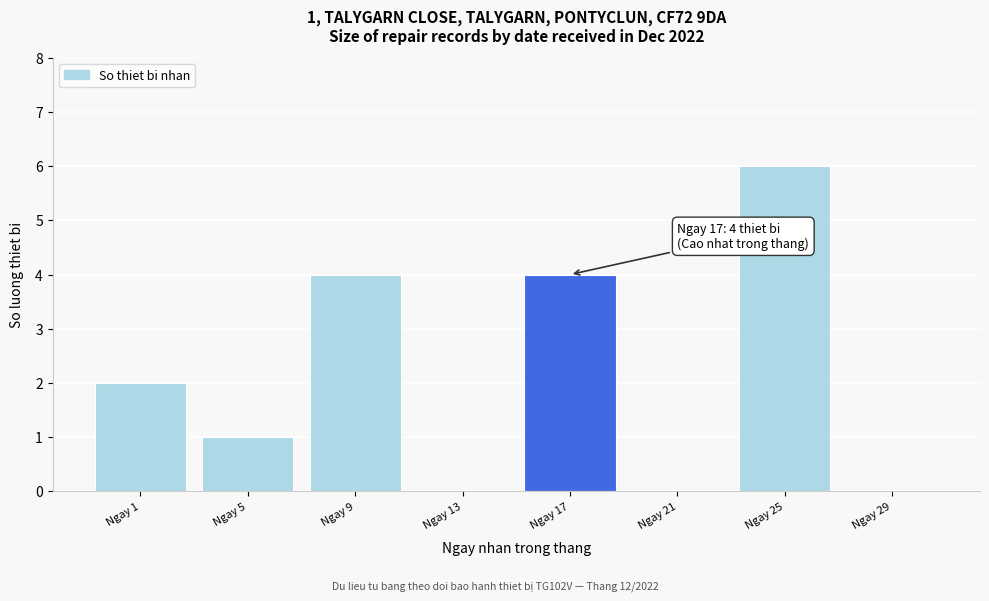

Reading left to right, list all the values displayed in this chart.

Ngay 1=2	Ngay 5=1	Ngay 9=4	Ngay 13=0	Ngay 17=4	Ngay 21=0	Ngay 25=6	Ngay 29=0